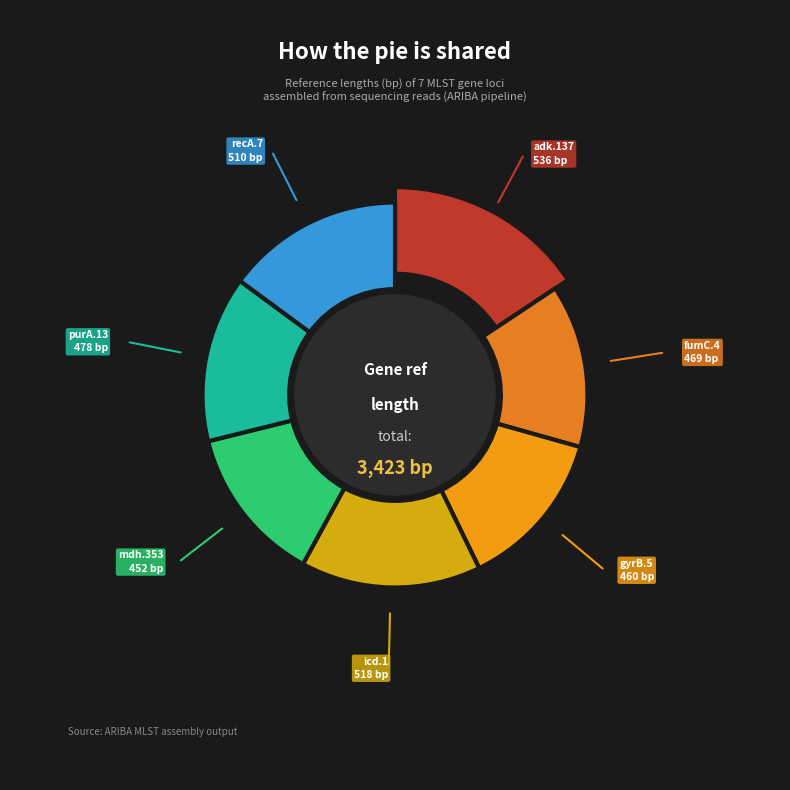

What portion of the pie excludes adk.137?

84.3%